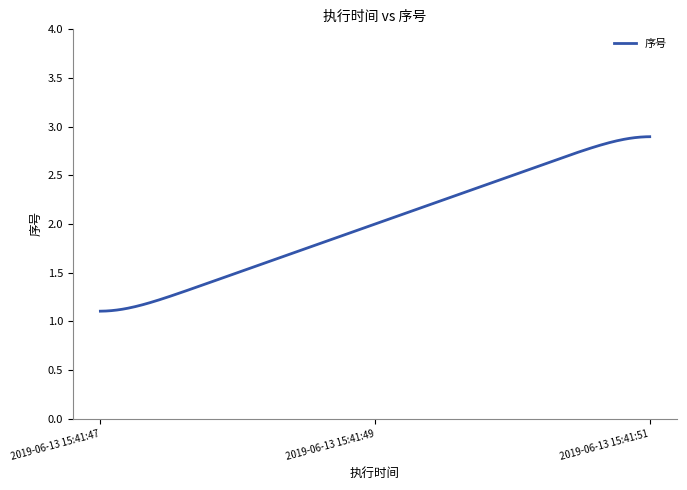

Which label corresponds to the smallest value in the chart?

2019-06-13 15:41:47